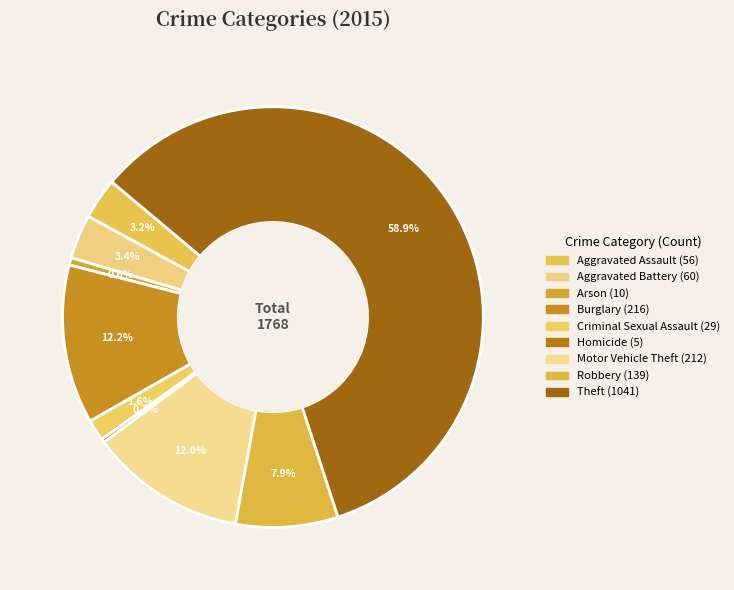

Combined, what portion of the pie is Criminal Sexual Assault and Aggravated Battery?

5.0%